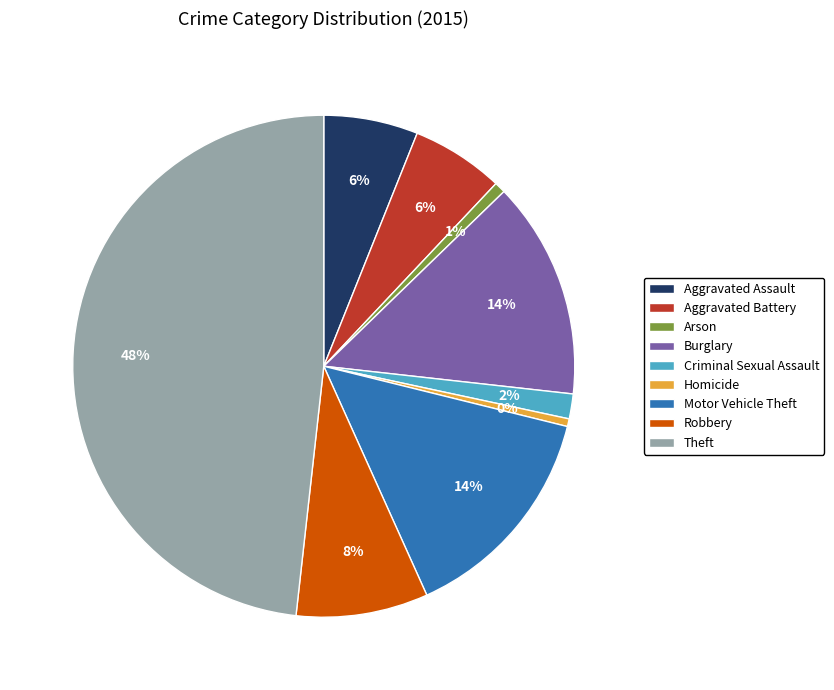

What percentage is the Burglary slice, to the nearest percent?

14%